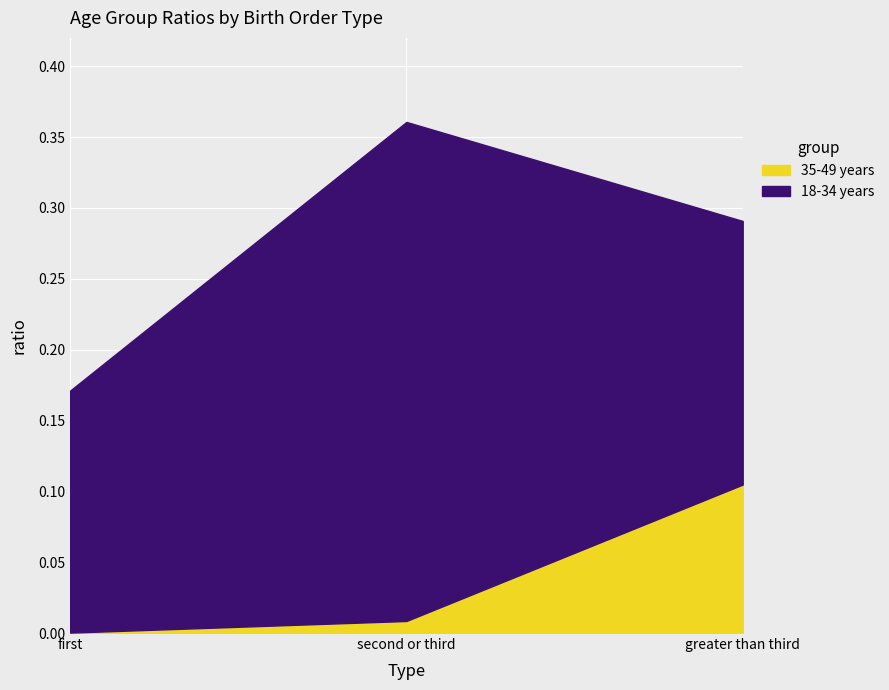

True or false: 35-49 years has a value of 0.0 at second or third.

False